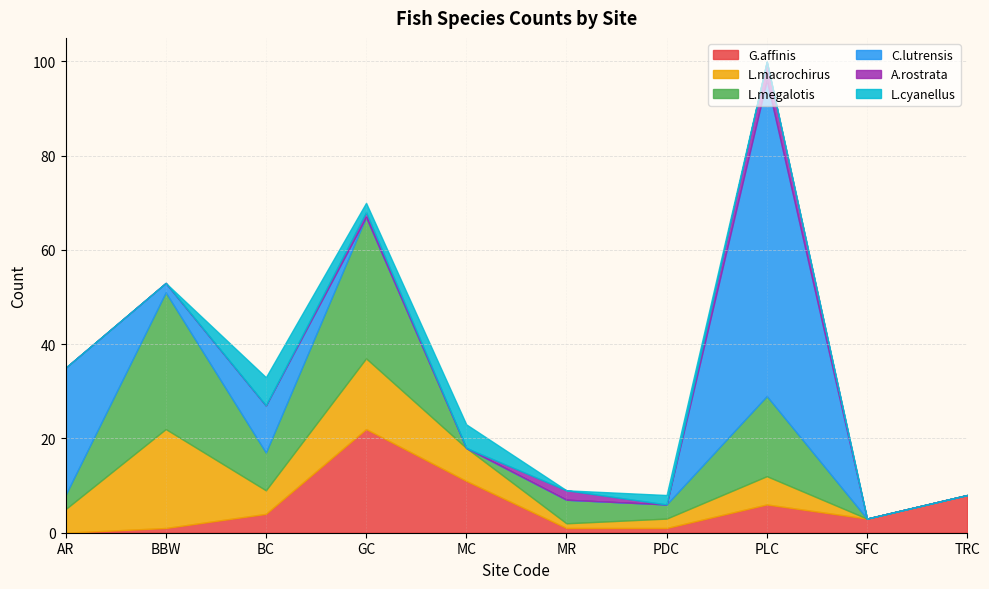

How many lines are shown in the chart?

6